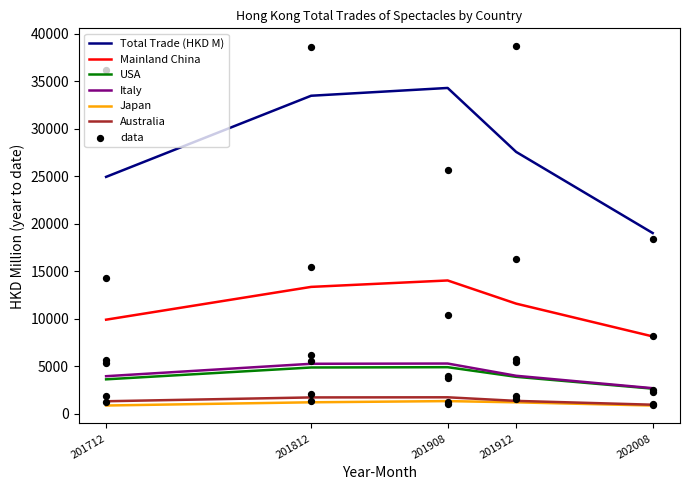

At how many categories does at least one series exceed 23176?

4